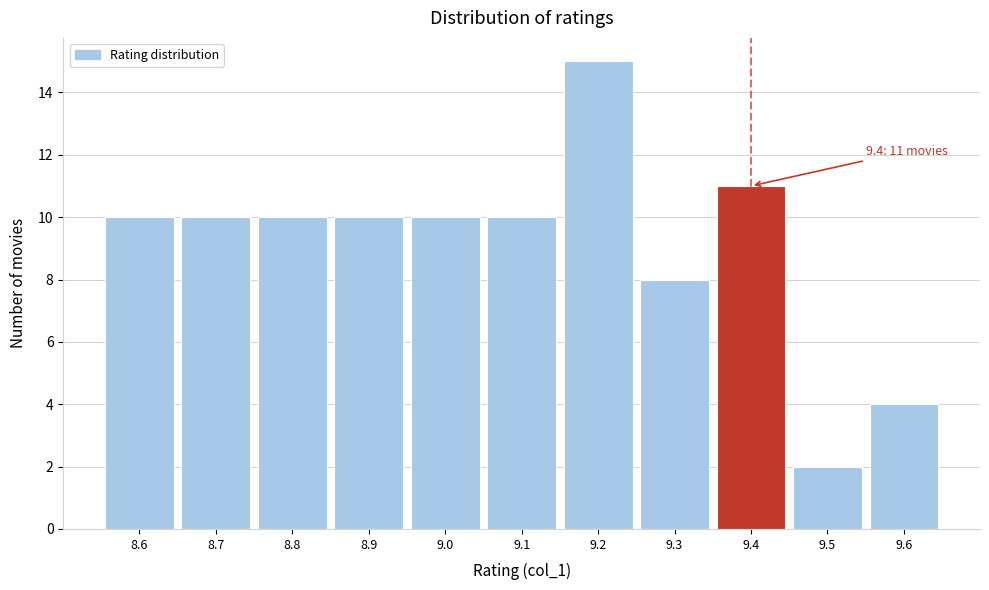

Which range on the x-axis has the tallest bar?

9.15 to 9.25